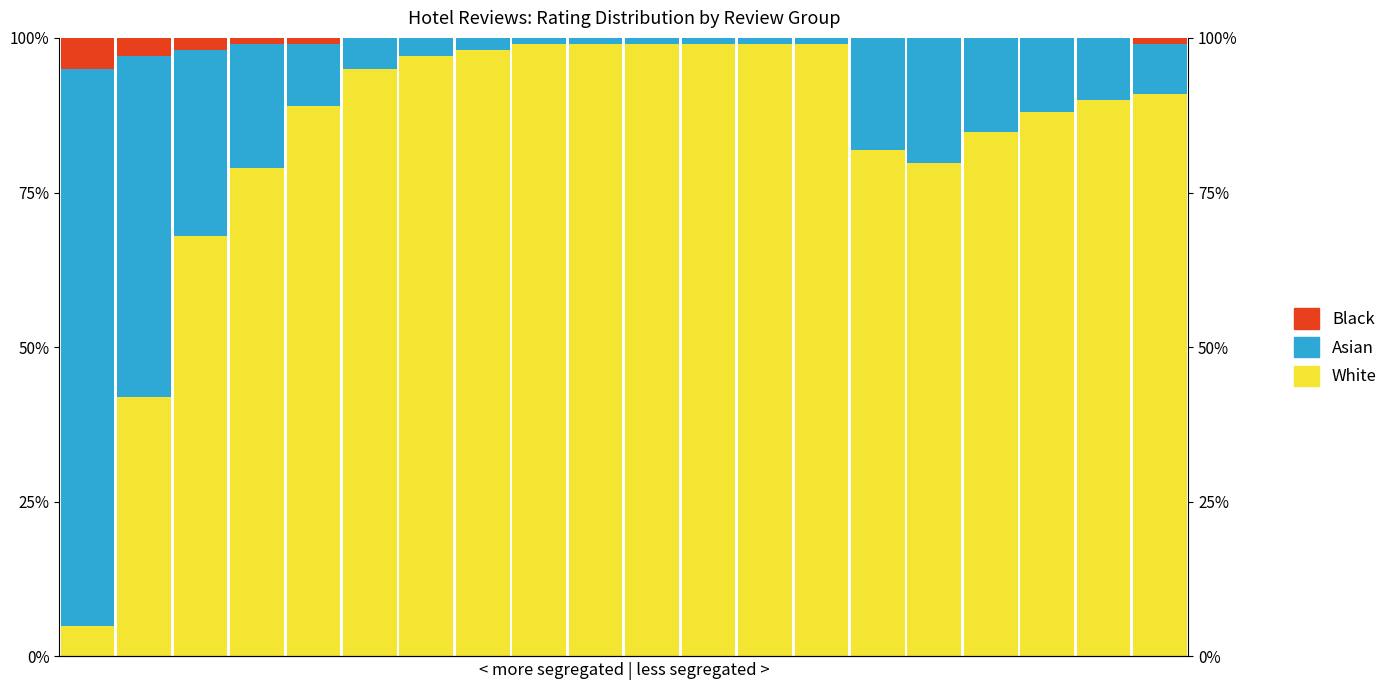

Which series has the widest spread of values?

White